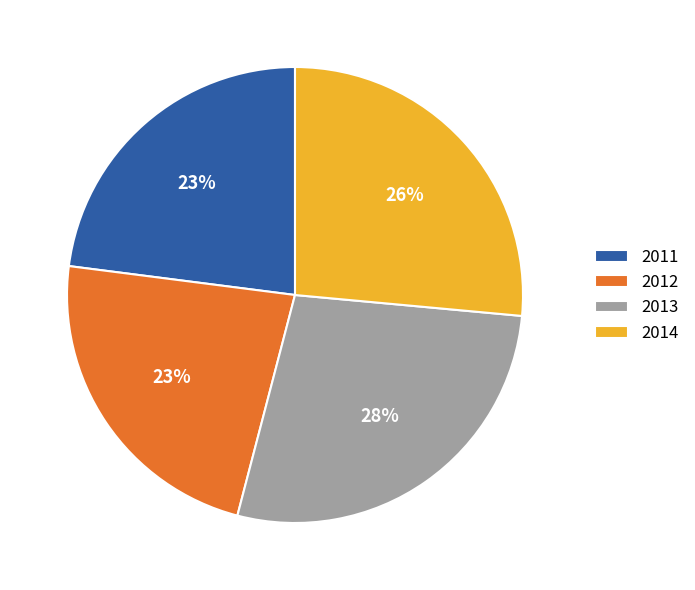

Do 2014 and 2011 together represent more than half of the pie?

No